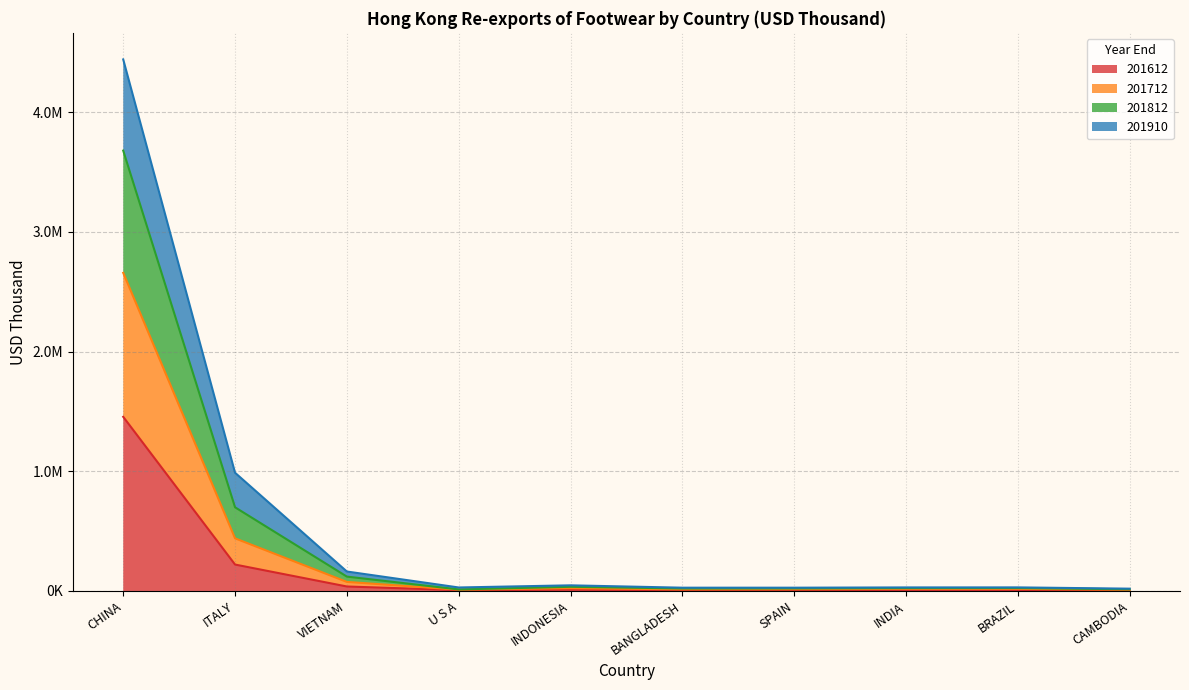

Does the chart display data point markers on the line(s)?

No